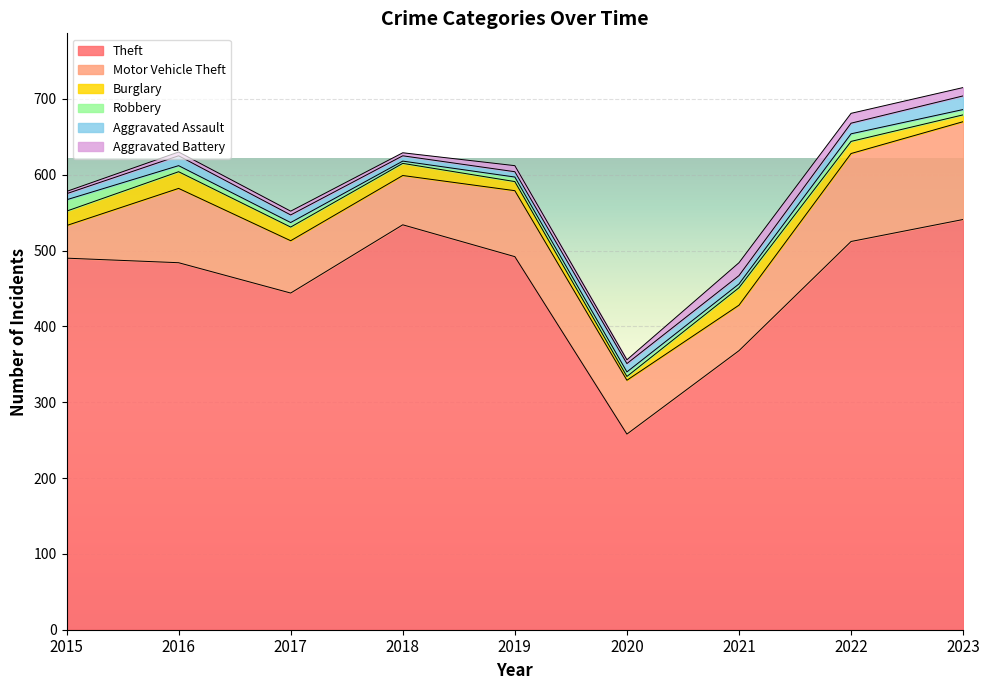

Which series has the widest spread of values?

Theft